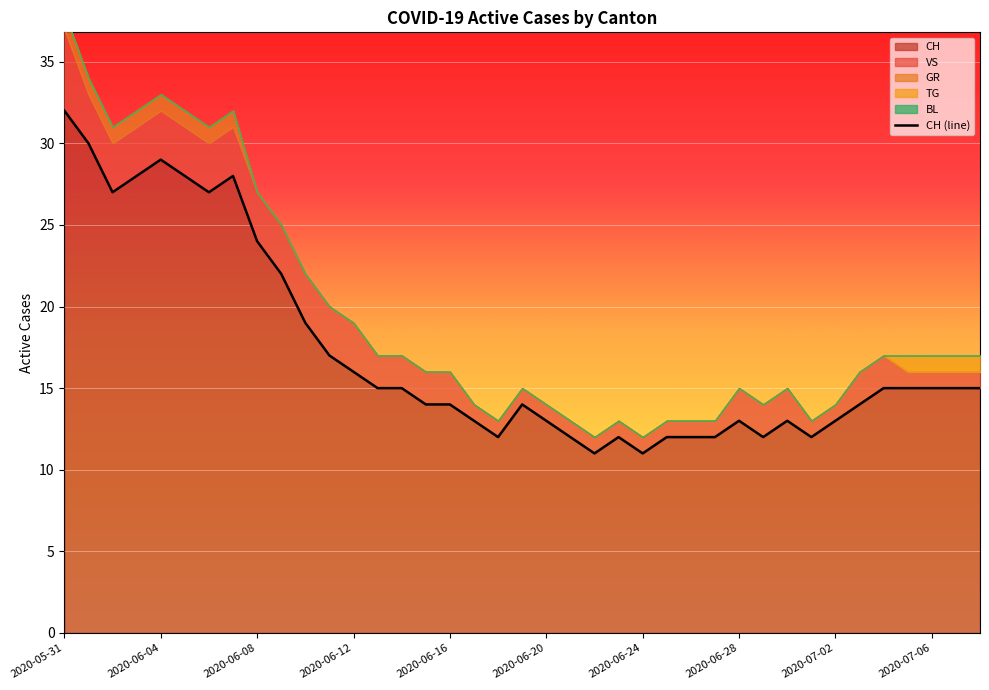

True or false: BL and VS intersect in this chart.

False